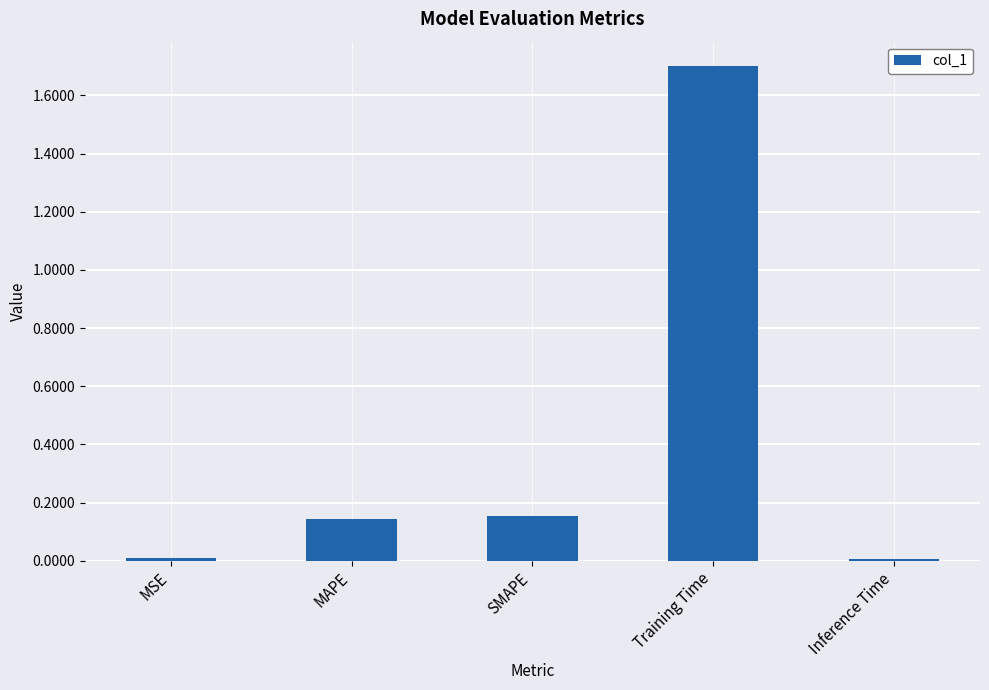

What is the sum of the values at SMAPE and Training Time?

1.9